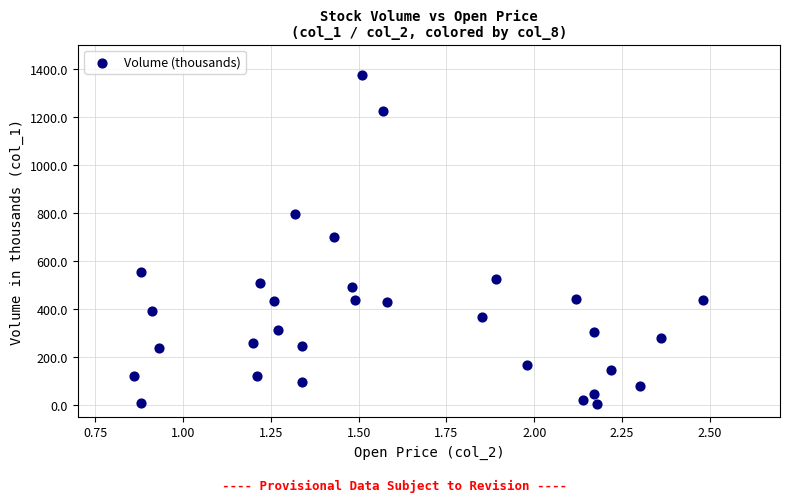

What is the range of Y values (max minus min)?

1368